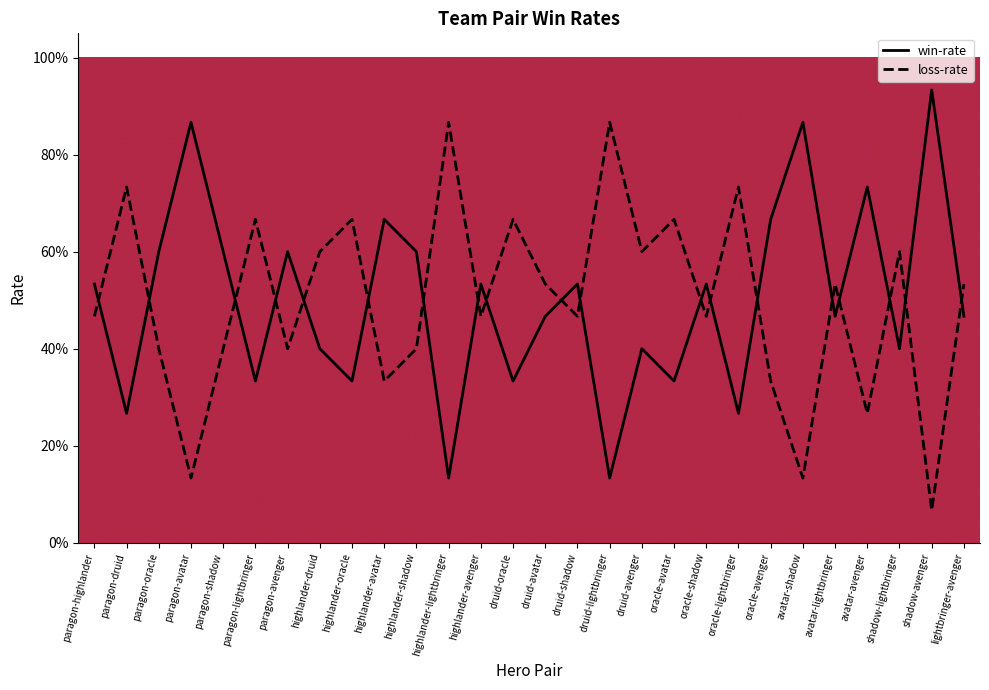

True or false: win-rate and loss-rate intersect in this chart.

True